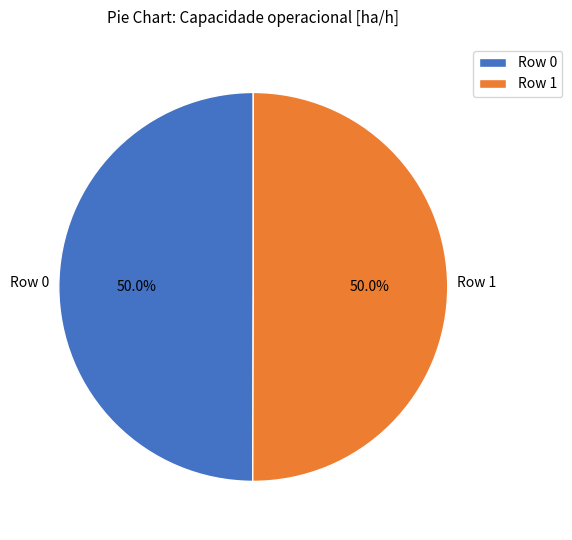

Approximately how many times larger is the value at Row 1 compared to Row 0?

1.0